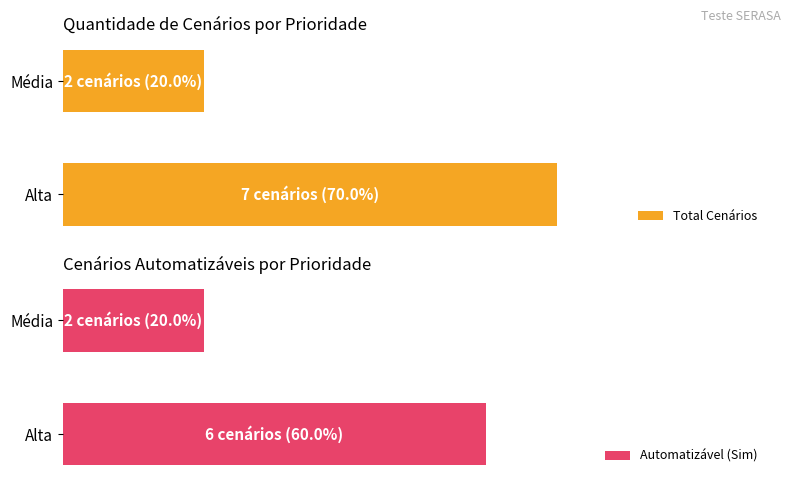

What is the value of the Total Cenários bar at the 1st from the left?

70